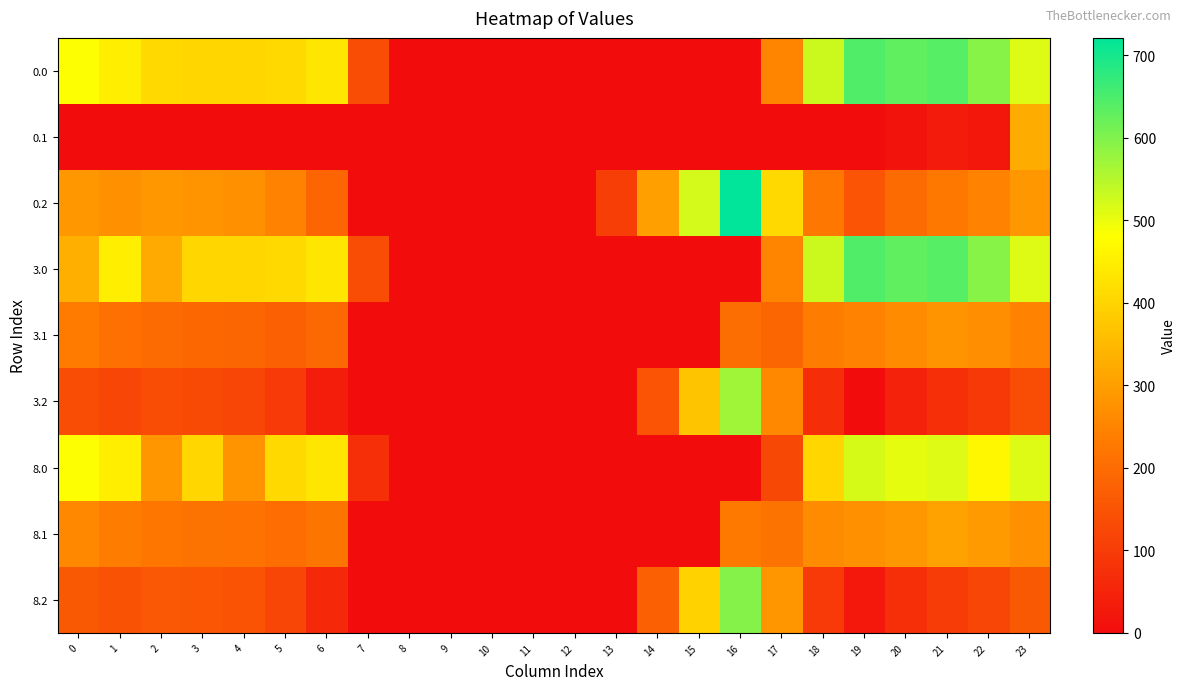

At which category is the sum across all series the highest?

23